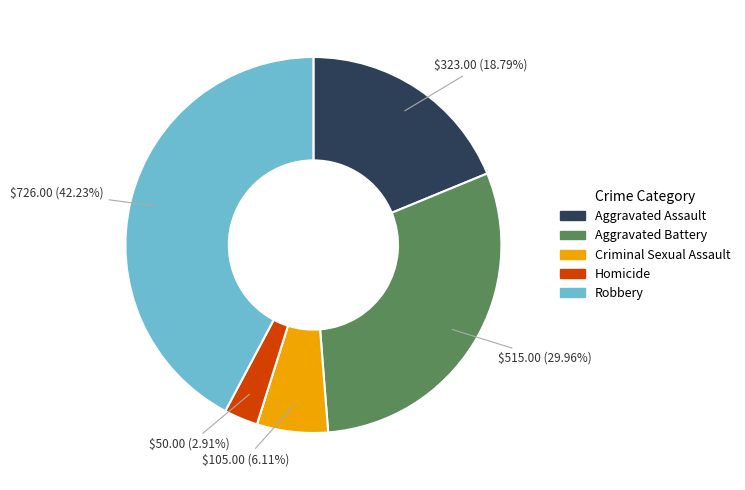

Which category has the biggest portion of the pie?

Robbery